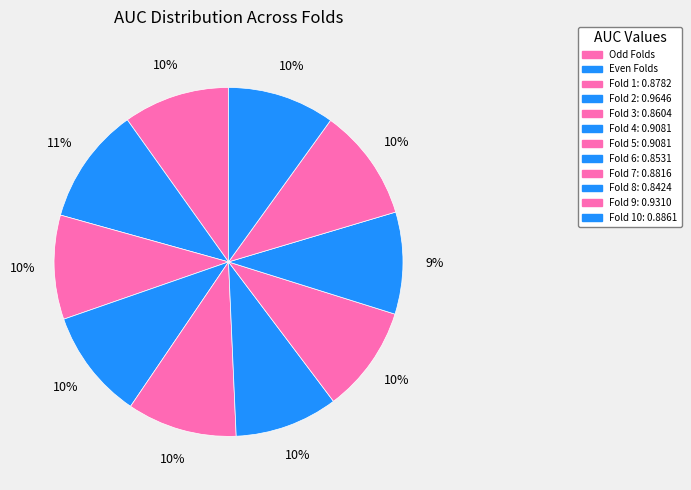

Is there any slice that represents more than half of the pie?

No